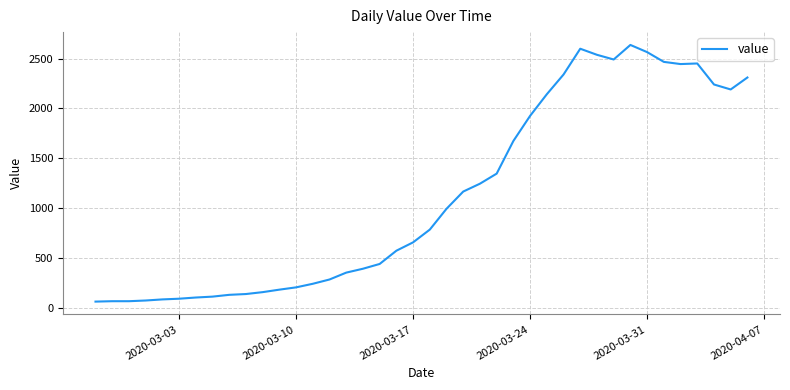

What is the maximum value shown in the chart?

2638